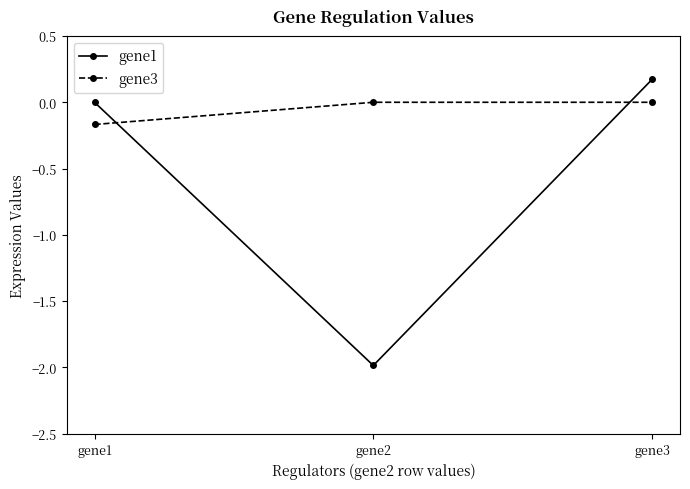

Which series changed the most between gene1 and gene2?

gene1